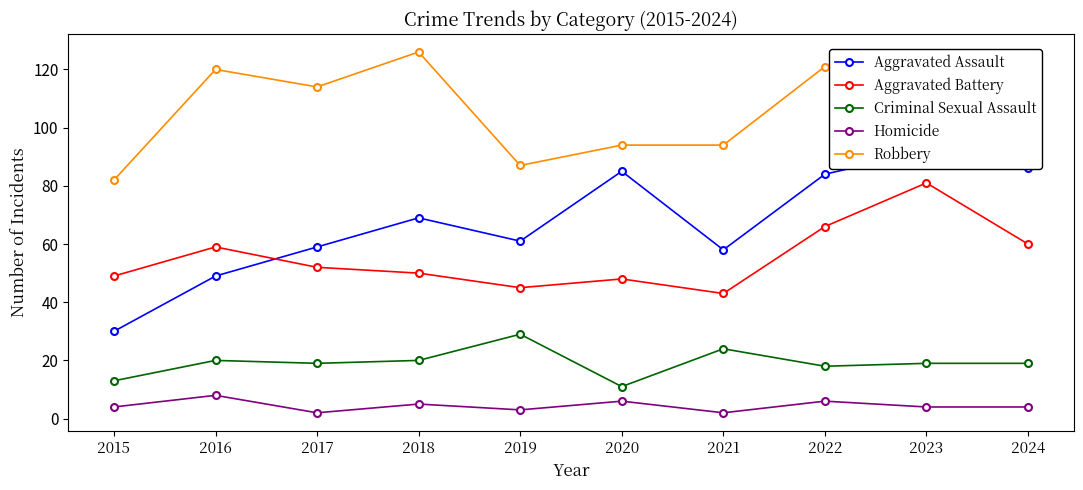

At which category does the chart reach its minimum across all series?

2017